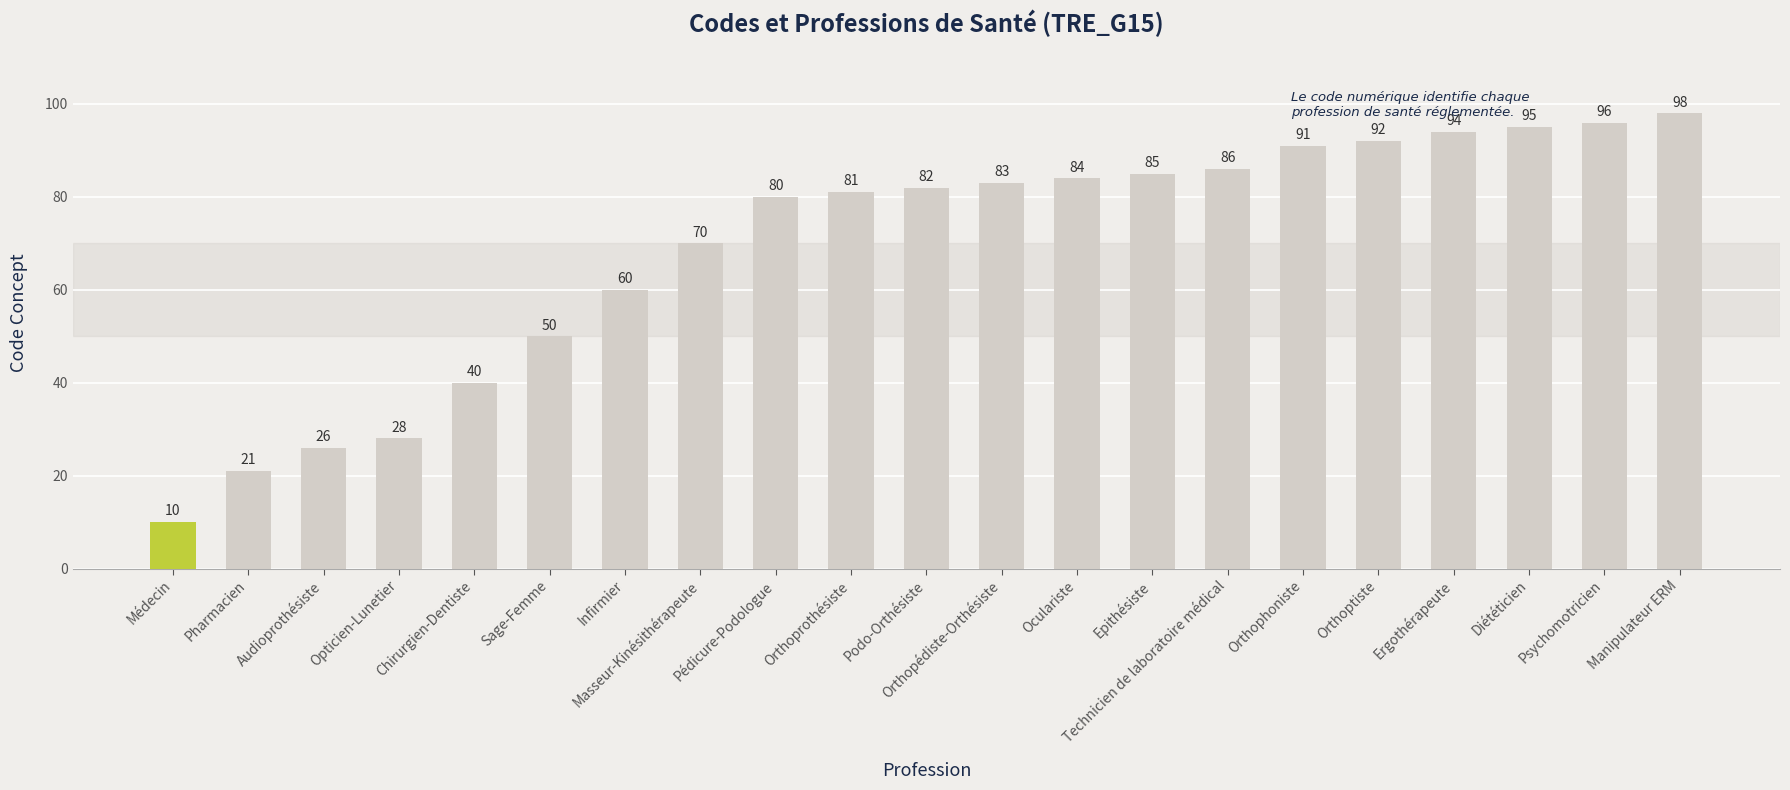

What is the smallest value displayed?

10